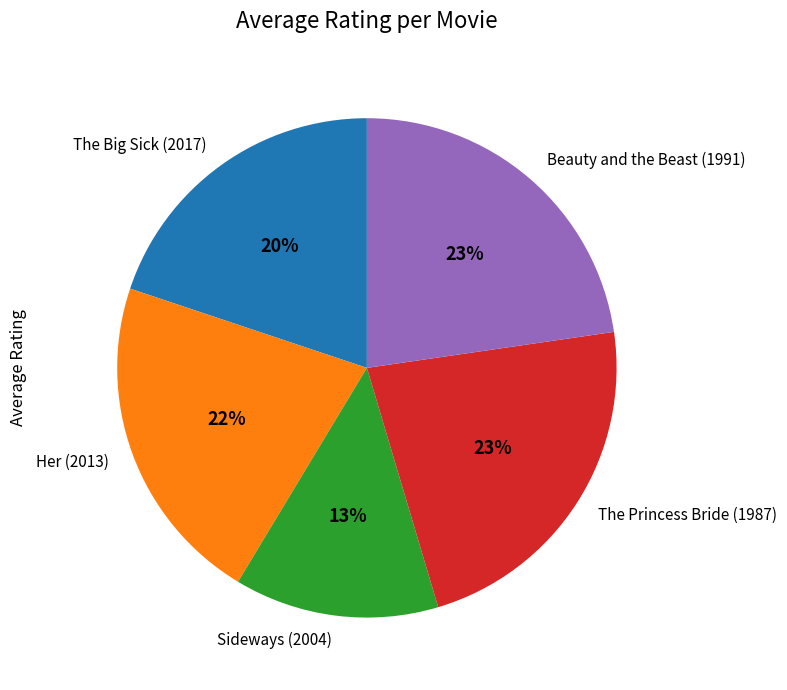

Approximately how many times larger is the value at Sideways (2004) compared to The Big Sick (2017)?

0.7